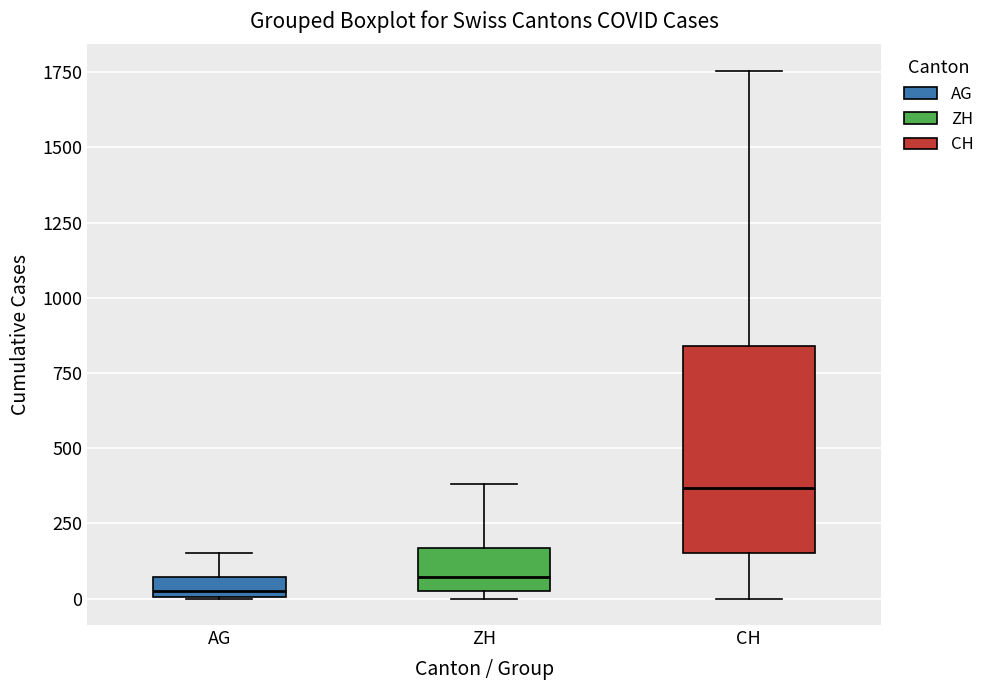

Comparing the boxes themselves (not the whiskers), which one is the tallest?

CH